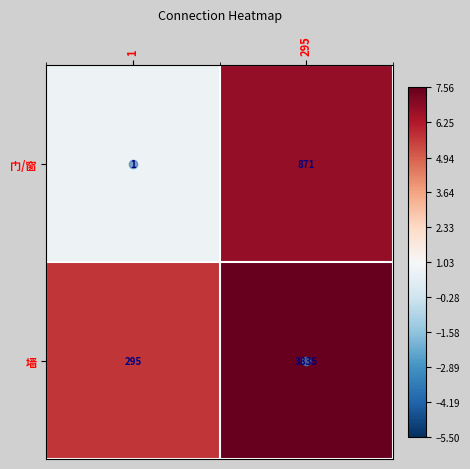

What is the average value of the 门/窗 series?

436